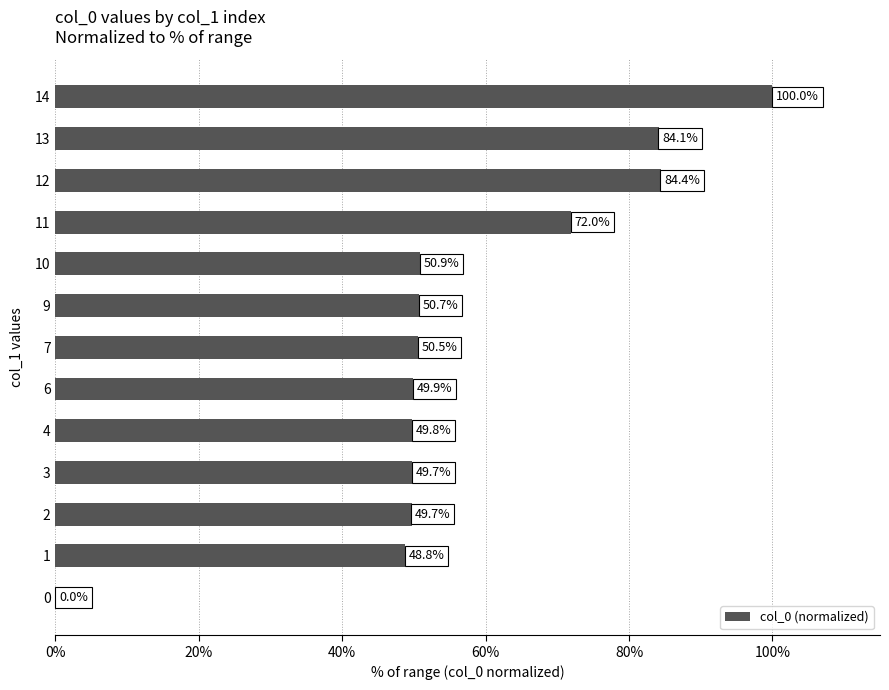

Reading bottom to top, extract all data points from this chart.

0=0.0	1=48.8	2=49.7	3=49.7	4=49.8	6=49.9	7=50.5	9=50.7	10=50.9	11=72.0	12=84.4	13=84.1	14=100.0